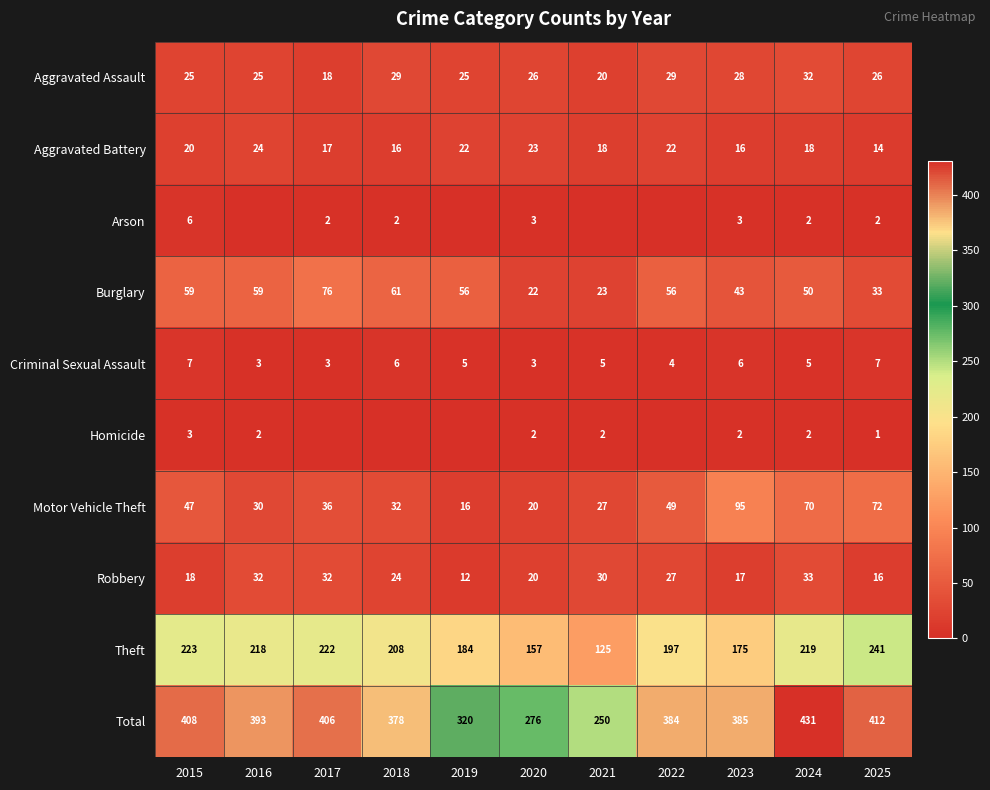

Is the value of Arson at 2018 greater than the value of Robbery at 2021?

No